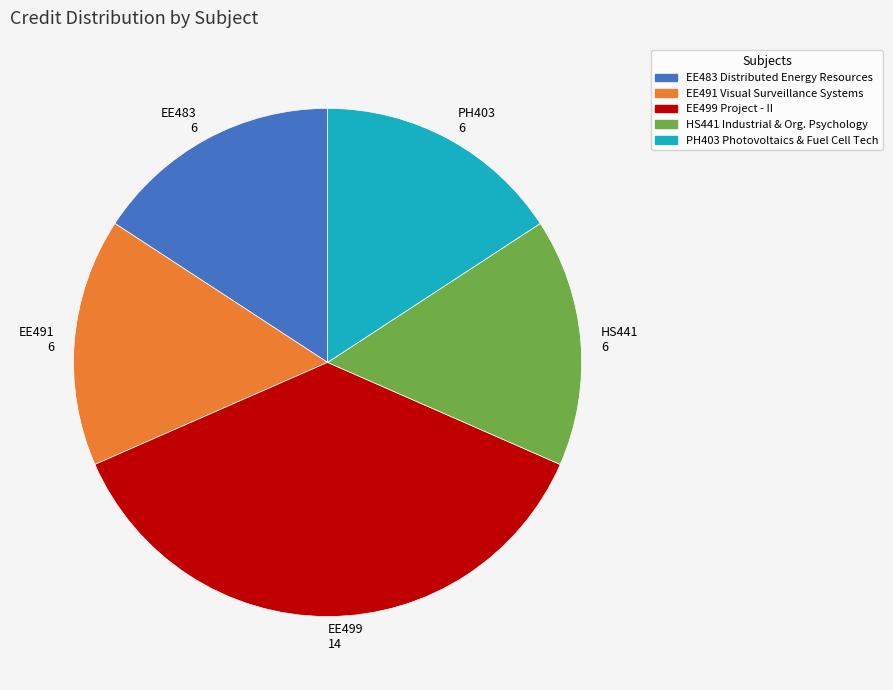

Is there a majority slice in this chart?

No